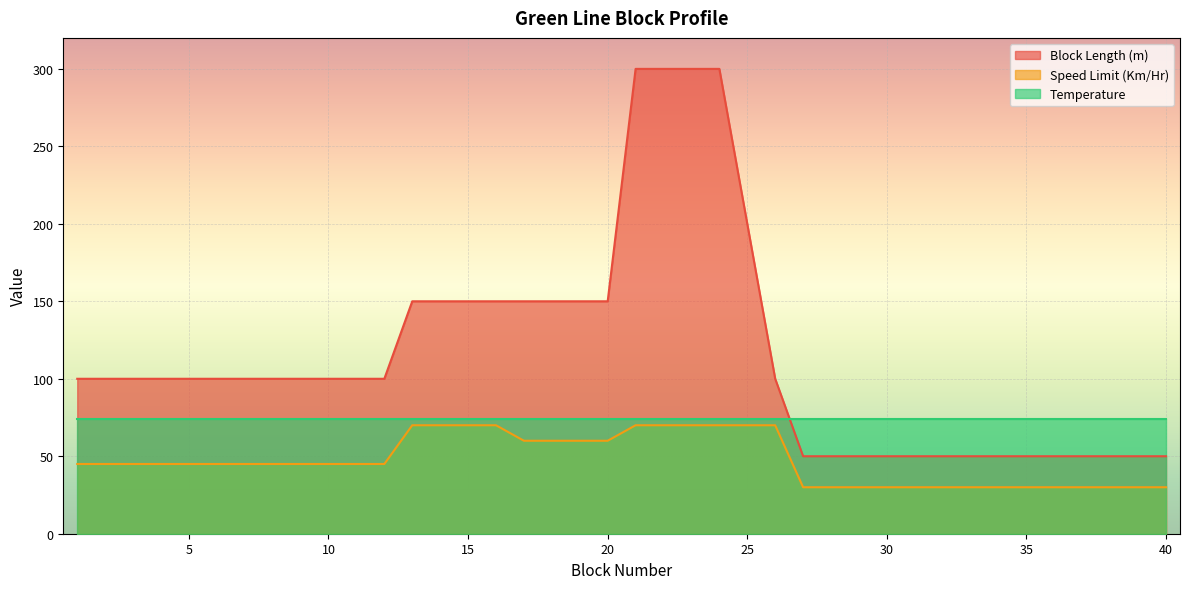

True or false: Speed Limit (Km/Hr) and Block Length (m) cross at least once.

False